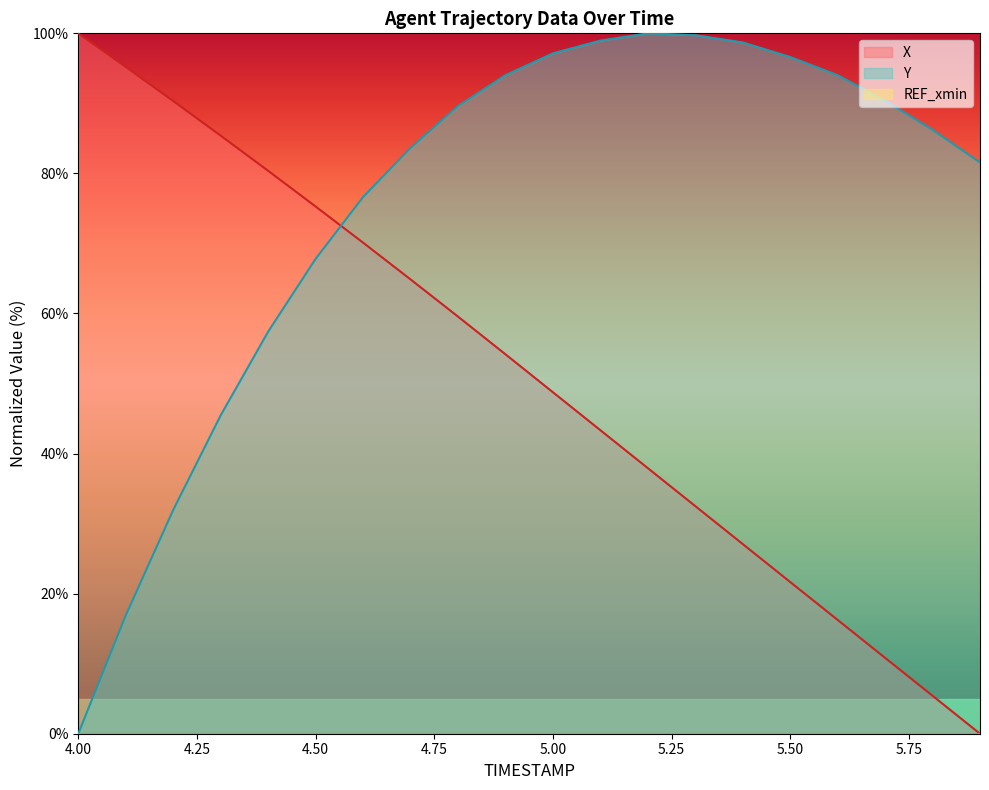

What is the difference between the second highest and minimum values in the X series?

95.2